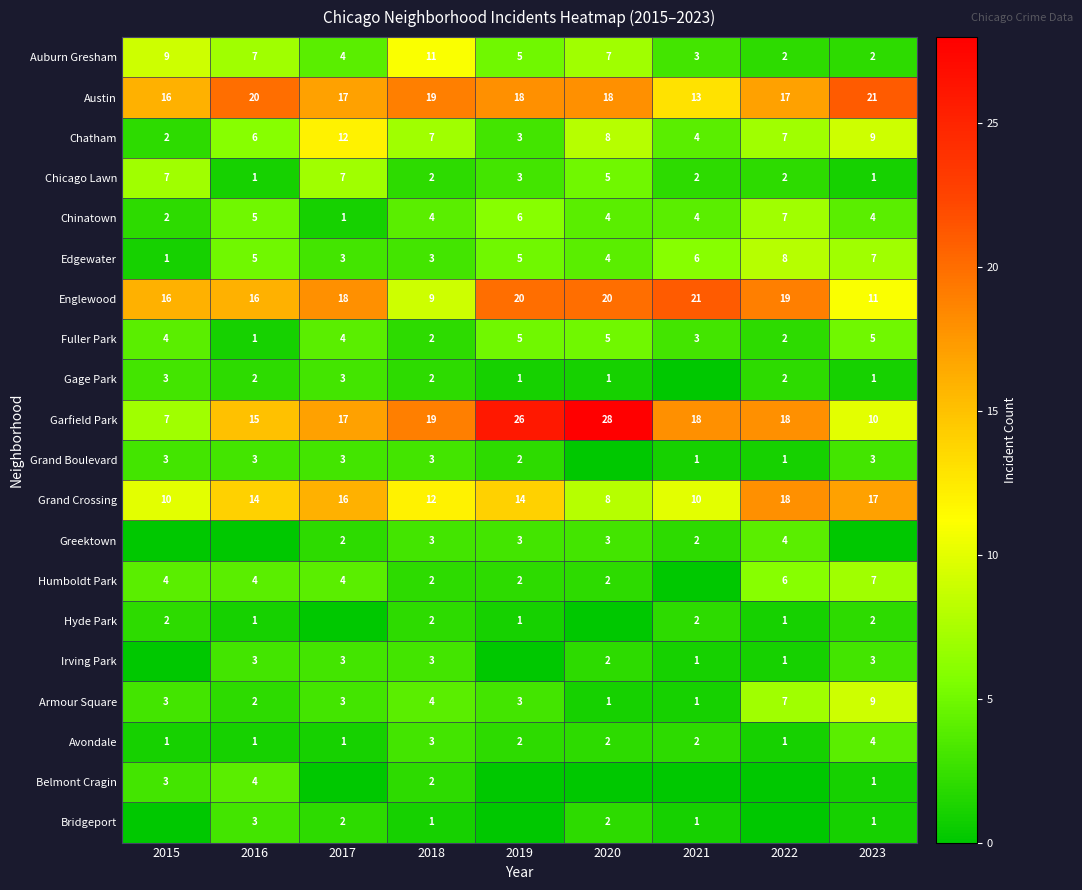

Read the Austin value at 2021.

13